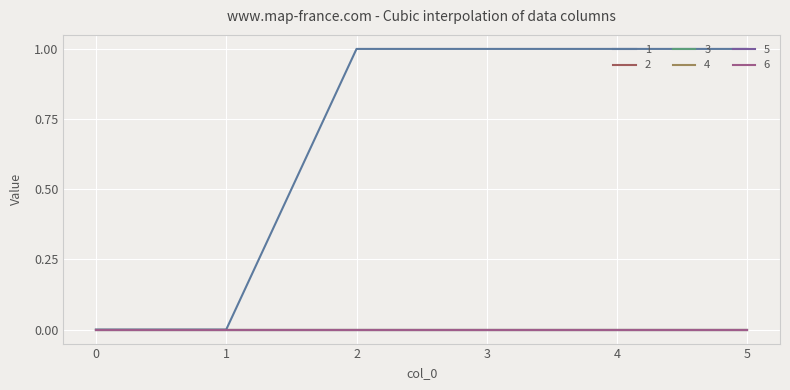

Is this an area chart (filled region under the line)?

No